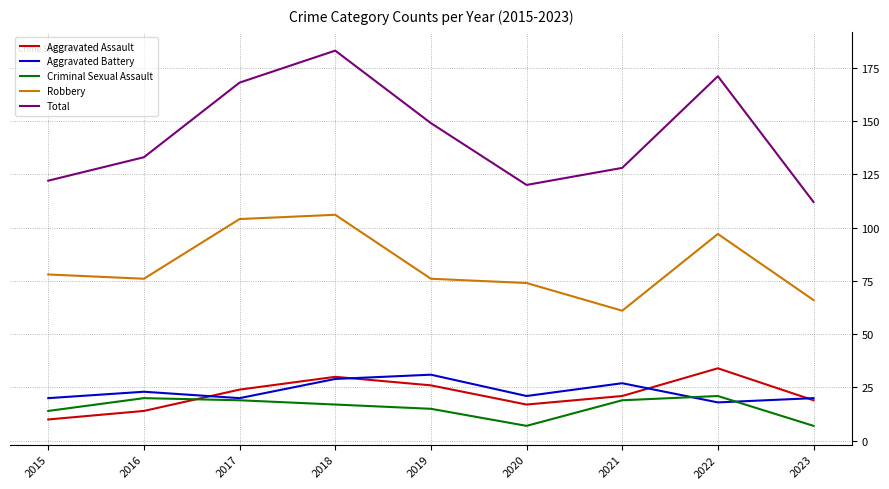

How many distinct data groups are displayed?

5